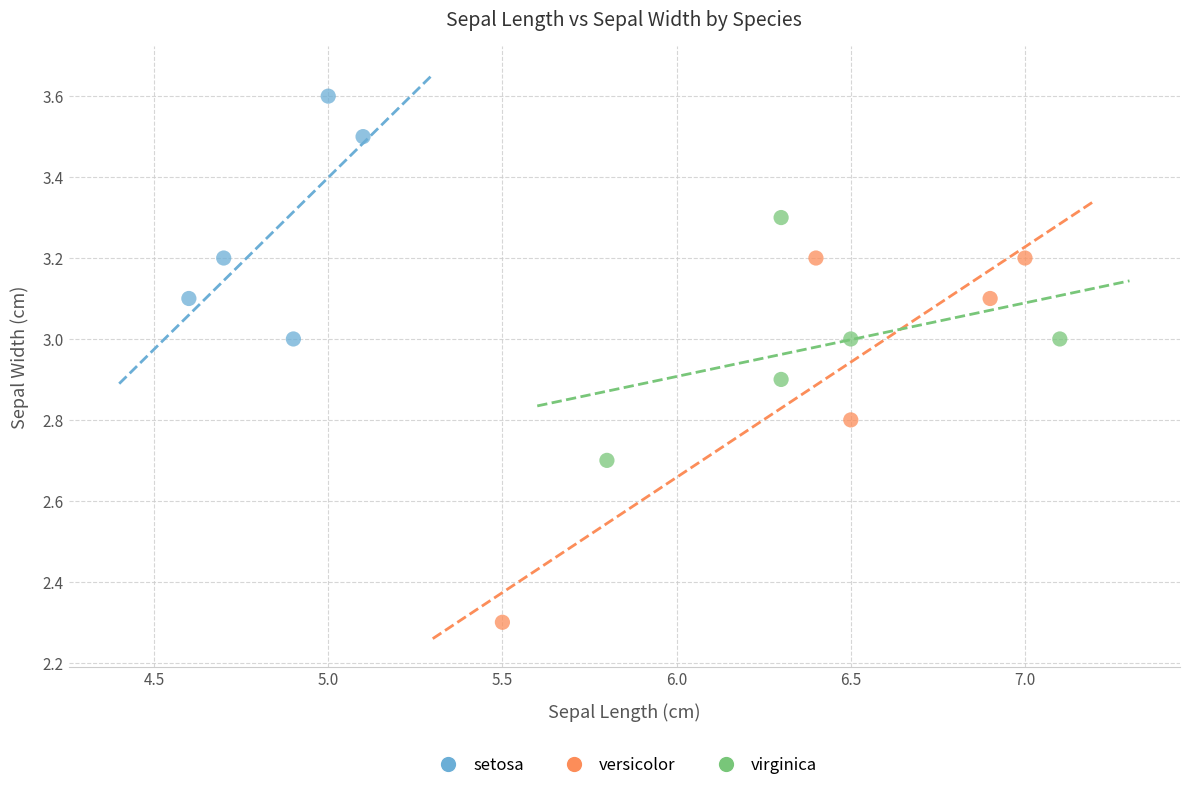

Which series contains the highest Y value?

setosa